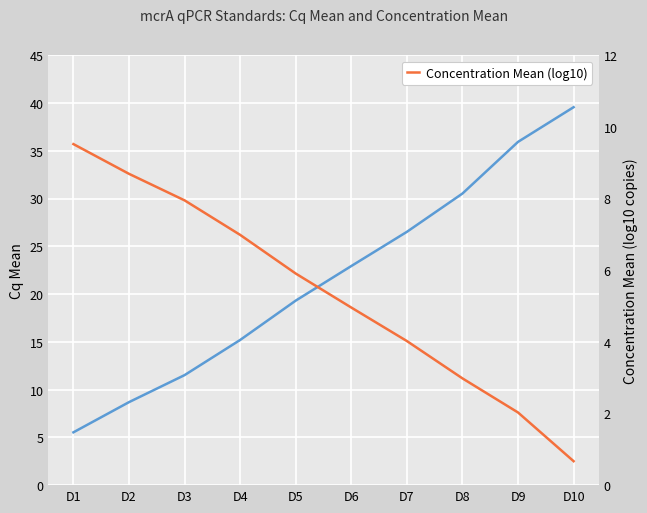

Where does the Concentration Mean (log10) series first go above 5?

D1